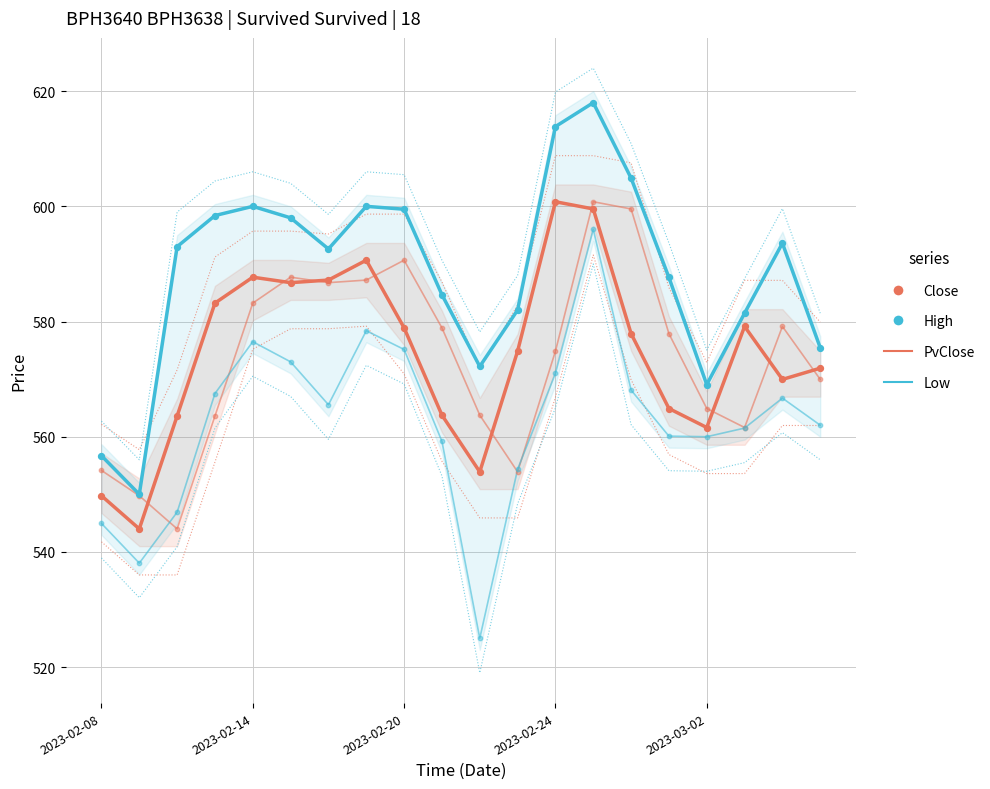

At how many categories does at least one series exceed 601?

3